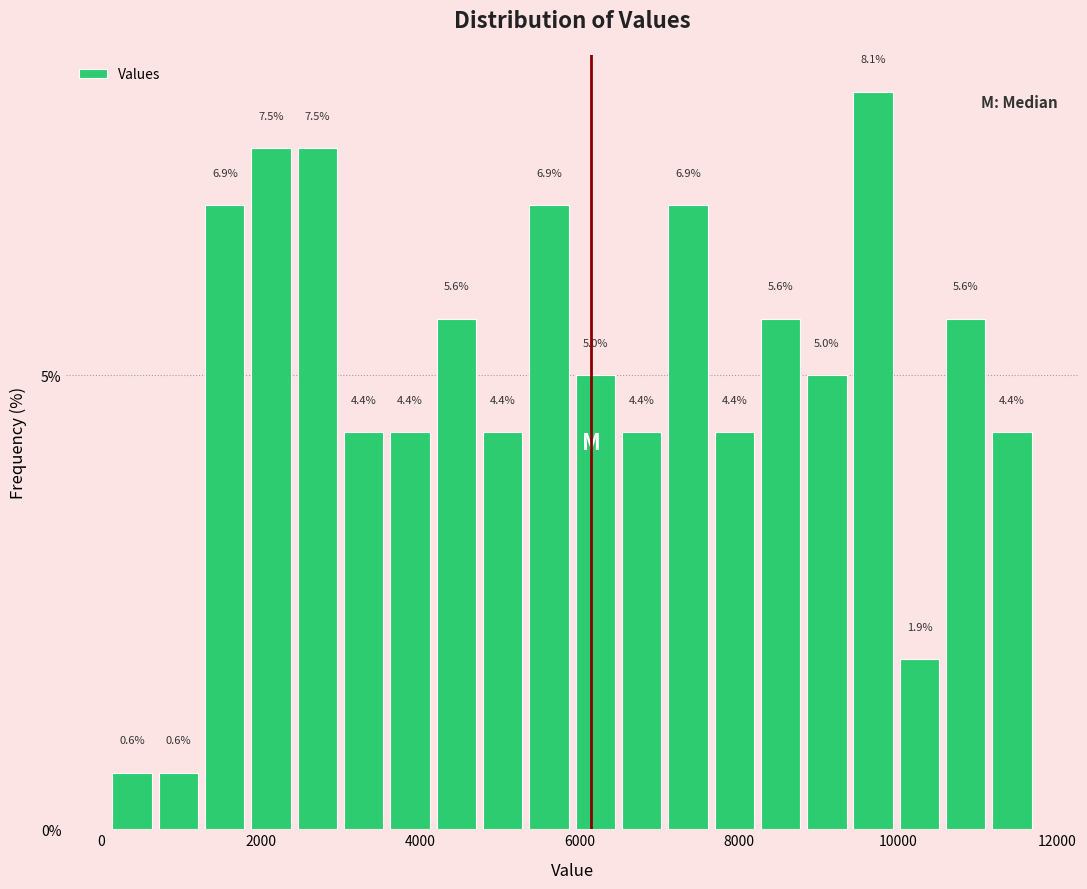

Read against the x-axis, roughly where is the centre of the tallest bar?

9600